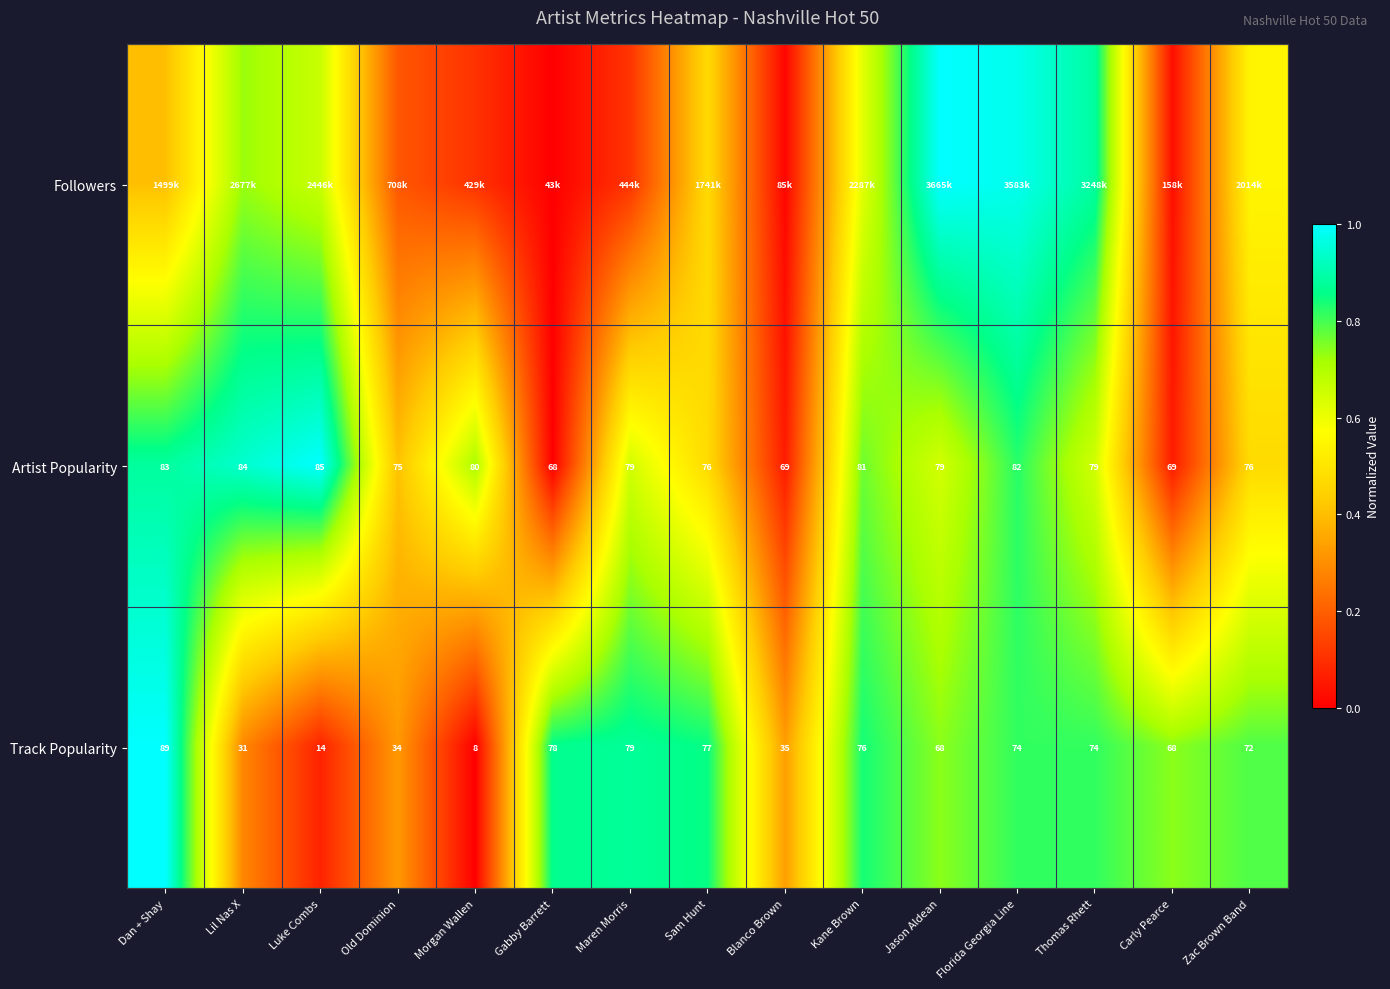

At which label is Track Popularity closest to 48?

Blanco Brown